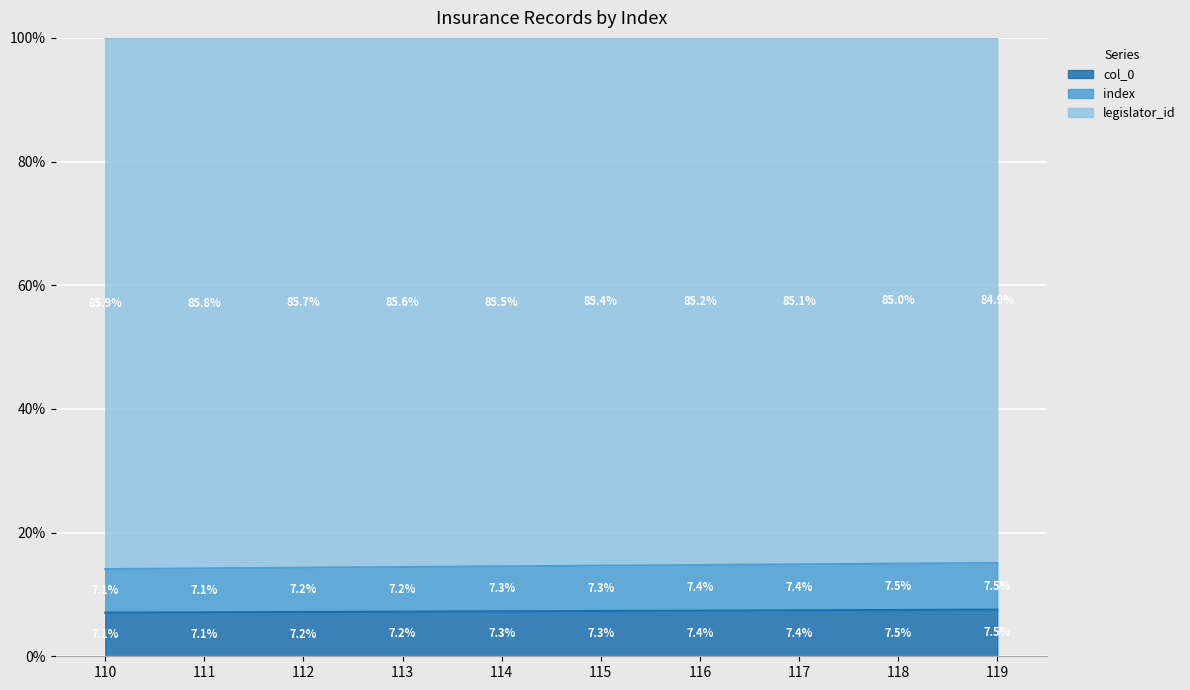

How many data points does each series have?

10